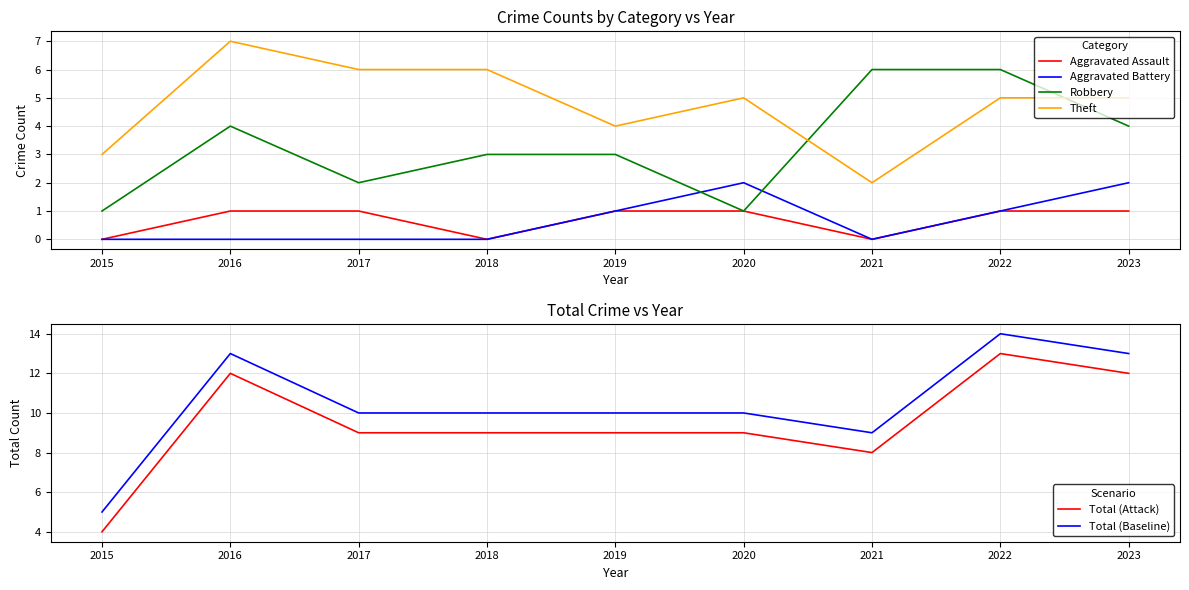

What is the maximum value shown in the chart?

14